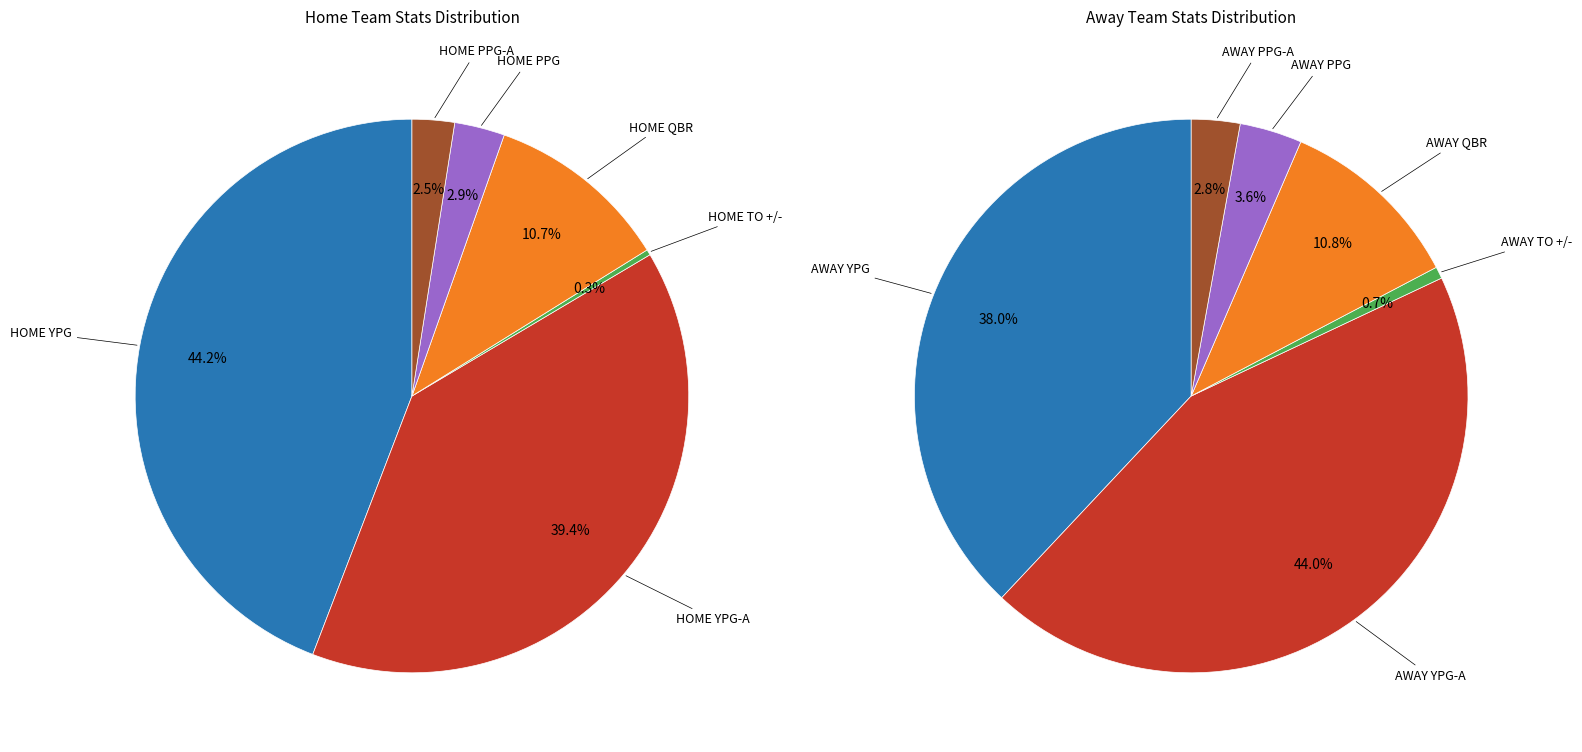

How many segments does this pie chart have?

6